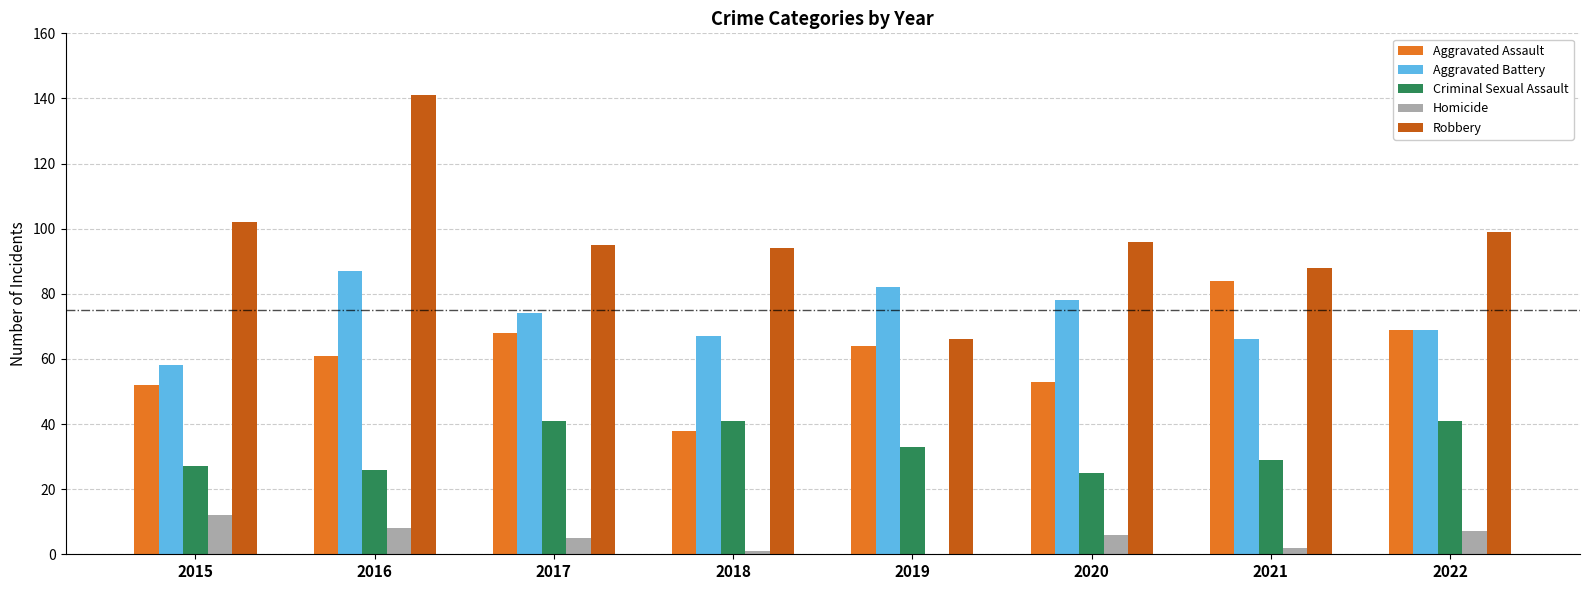

Reading left to right, what are all the values shown in this chart?

Aggravated Assault: 2015=52	2016=61	2017=68	2018=38	2019=64	2020=53	2021=84	2022=69
Aggravated Battery: 2015=58	2016=87	2017=74	2018=67	2019=82	2020=78	2021=66	2022=69
Criminal Sexual Assault: 2015=27	2016=26	2017=41	2018=41	2019=33	2020=25	2021=29	2022=41
Homicide: 2015=12	2016=8	2017=5	2018=1	2019=0	2020=6	2021=2	2022=7
Robbery: 2015=102	2016=141	2017=95	2018=94	2019=66	2020=96	2021=88	2022=99